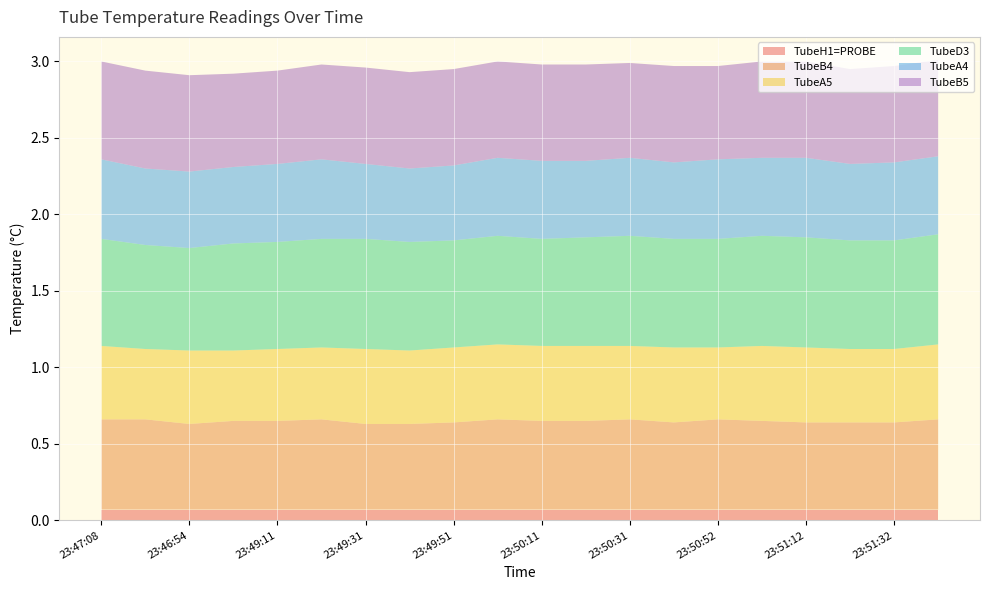

Reading left to right, what are all the values shown in this chart?

TubeH1=PROBE: 23:47:08=0.1	23:47:32=0.1	23:46:54=0.1	23:48:44=0.1	23:49:11=0.1	23:49:21=0.1	23:49:31=0.1	23:49:41=0.1	23:49:51=0.1	23:50:01=0.1	23:50:11=0.1	23:50:21=0.1	23:50:31=0.1	23:50:41=0.1	23:50:52=0.1	23:51:02=0.1	23:51:12=0.1	23:51:22=0.1	23:51:32=0.1	23:51:42=0.1
TubeB4: 23:47:08=0.6	23:47:32=0.6	23:46:54=0.6	23:48:44=0.6	23:49:11=0.6	23:49:21=0.6	23:49:31=0.6	23:49:41=0.6	23:49:51=0.6	23:50:01=0.6	23:50:11=0.6	23:50:21=0.6	23:50:31=0.6	23:50:41=0.6	23:50:52=0.6	23:51:02=0.6	23:51:12=0.6	23:51:22=0.6	23:51:32=0.6	23:51:42=0.6
TubeA5: 23:47:08=0.5	23:47:32=0.5	23:46:54=0.5	23:48:44=0.5	23:49:11=0.5	23:49:21=0.5	23:49:31=0.5	23:49:41=0.5	23:49:51=0.5	23:50:01=0.5	23:50:11=0.5	23:50:21=0.5	23:50:31=0.5	23:50:41=0.5	23:50:52=0.5	23:51:02=0.5	23:51:12=0.5	23:51:22=0.5	23:51:32=0.5	23:51:42=0.5
TubeD3: 23:47:08=0.7	23:47:32=0.7	23:46:54=0.7	23:48:44=0.7	23:49:11=0.7	23:49:21=0.7	23:49:31=0.7	23:49:41=0.7	23:49:51=0.7	23:50:01=0.7	23:50:11=0.7	23:50:21=0.7	23:50:31=0.7	23:50:41=0.7	23:50:52=0.7	23:51:02=0.7	23:51:12=0.7	23:51:22=0.7	23:51:32=0.7	23:51:42=0.7
TubeA4: 23:47:08=0.5	23:47:32=0.5	23:46:54=0.5	23:48:44=0.5	23:49:11=0.5	23:49:21=0.5	23:49:31=0.5	23:49:41=0.5	23:49:51=0.5	23:50:01=0.5	23:50:11=0.5	23:50:21=0.5	23:50:31=0.5	23:50:41=0.5	23:50:52=0.5	23:51:02=0.5	23:51:12=0.5	23:51:22=0.5	23:51:32=0.5	23:51:42=0.5
TubeB5: 23:47:08=0.6	23:47:32=0.6	23:46:54=0.6	23:48:44=0.6	23:49:11=0.6	23:49:21=0.6	23:49:31=0.6	23:49:41=0.6	23:49:51=0.6	23:50:01=0.6	23:50:11=0.6	23:50:21=0.6	23:50:31=0.6	23:50:41=0.6	23:50:52=0.6	23:51:02=0.6	23:51:12=0.6	23:51:22=0.6	23:51:32=0.6	23:51:42=0.6